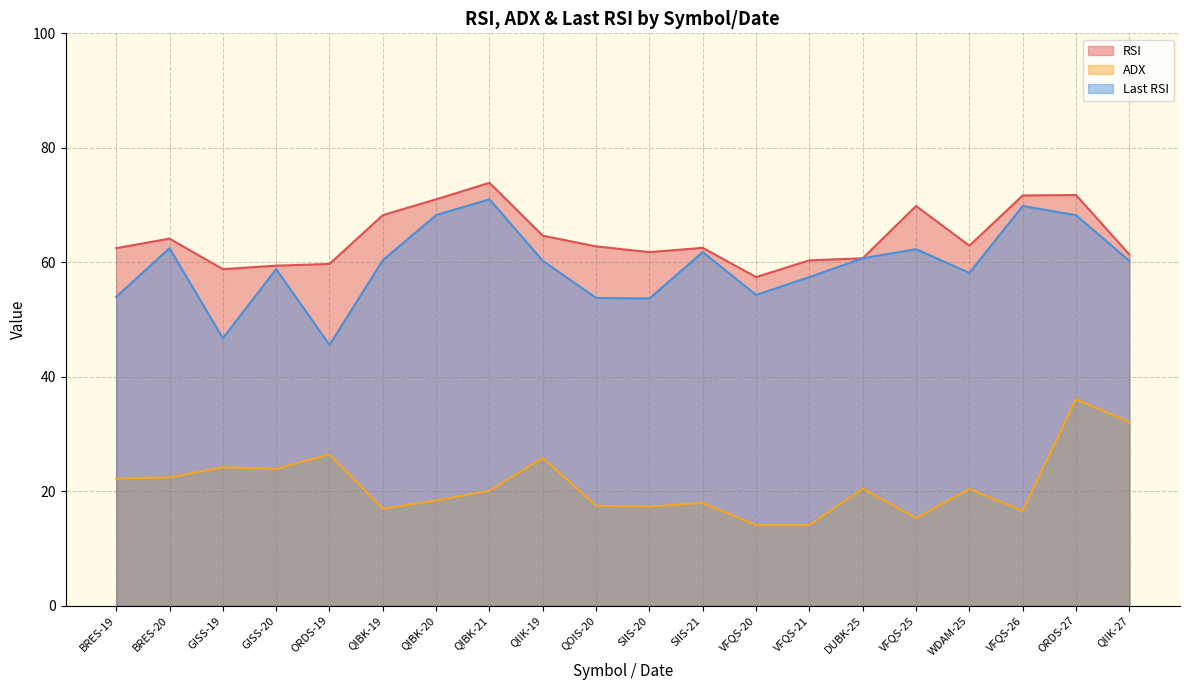

Which series changed the most between BRES-19 and SIIS-21?

Last RSI